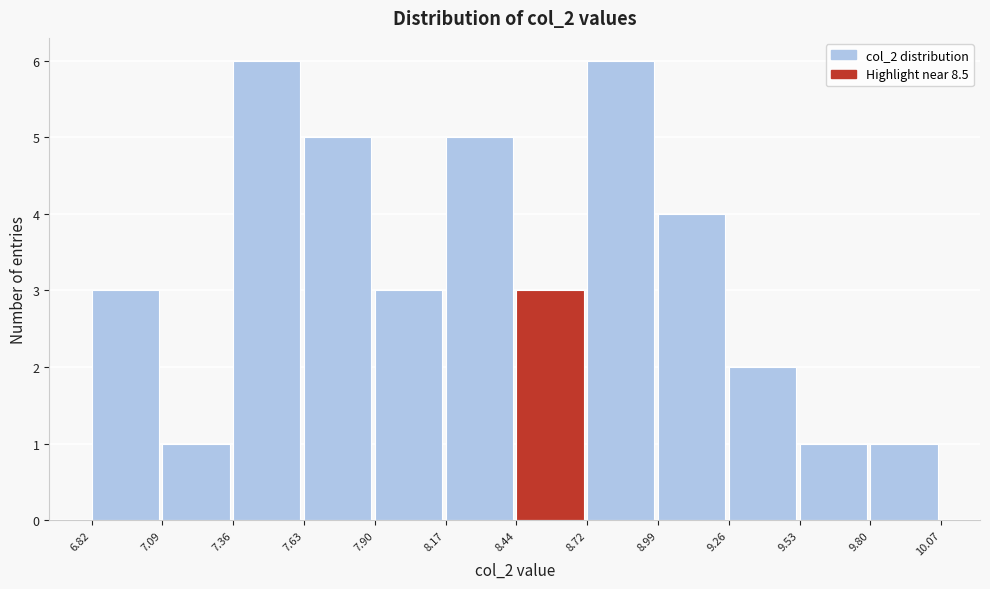

How tall is the bar that spans 8.17 to 8.44 on the x-axis? The values are not printed on the chart, so give them approximately, as read against the axis.

5